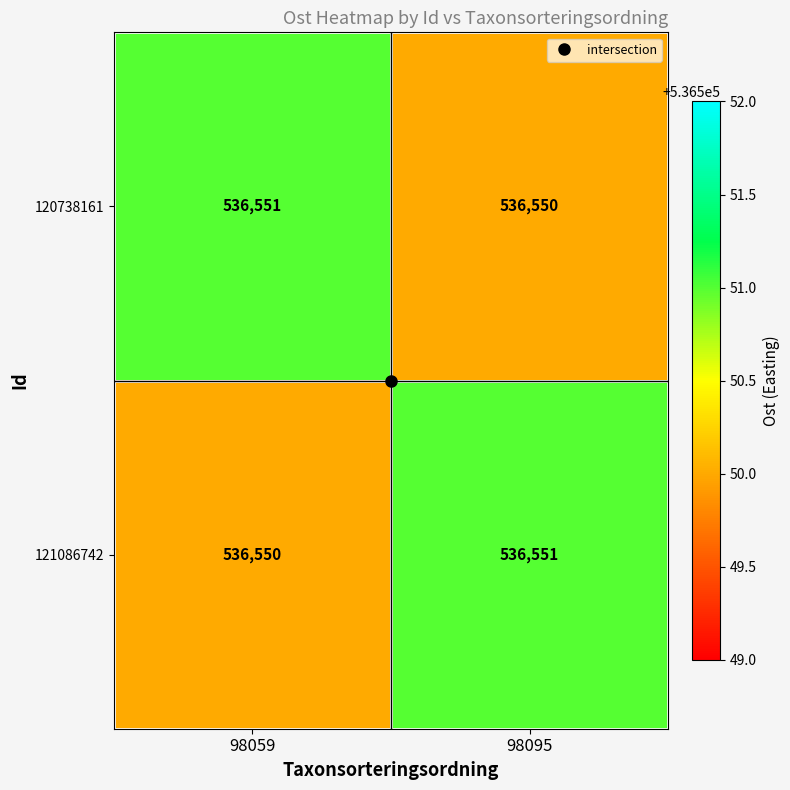

The 120738161 series shows 536550 at 98095. True or false?

True